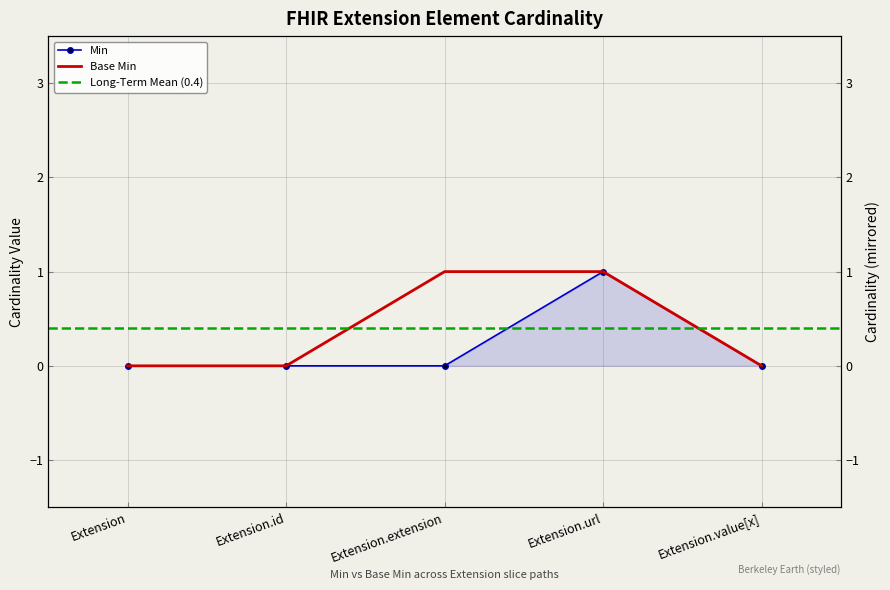

Read the Base Min value at Extension.url.

1